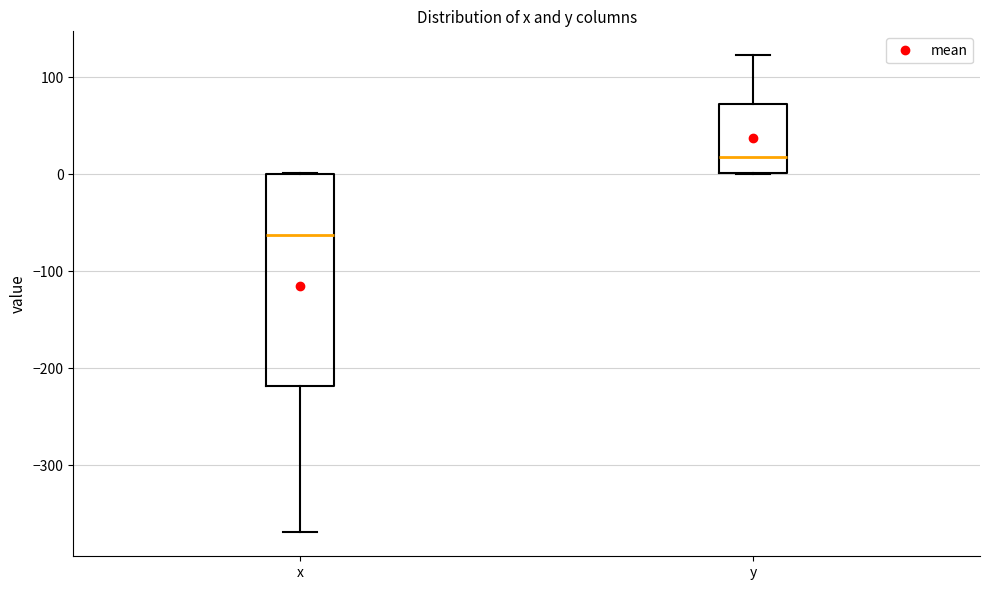

Comparing the boxes themselves (not the whiskers), which one is the tallest?

x